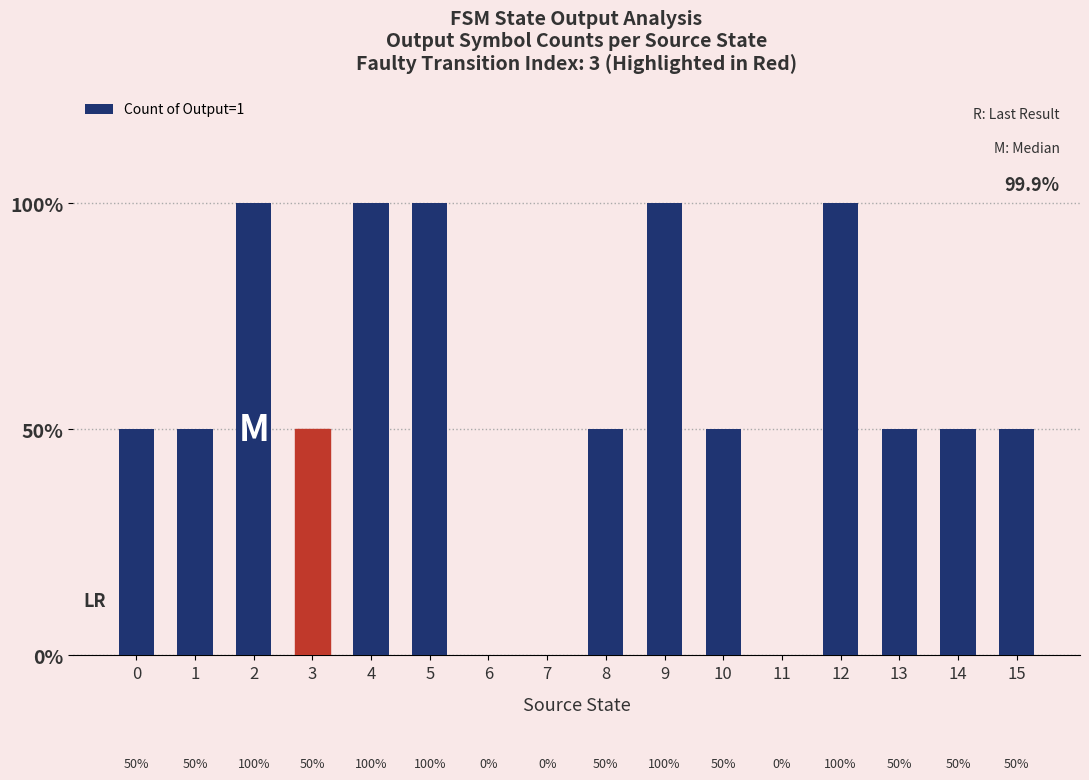

How many values are between 1 and 2?

13